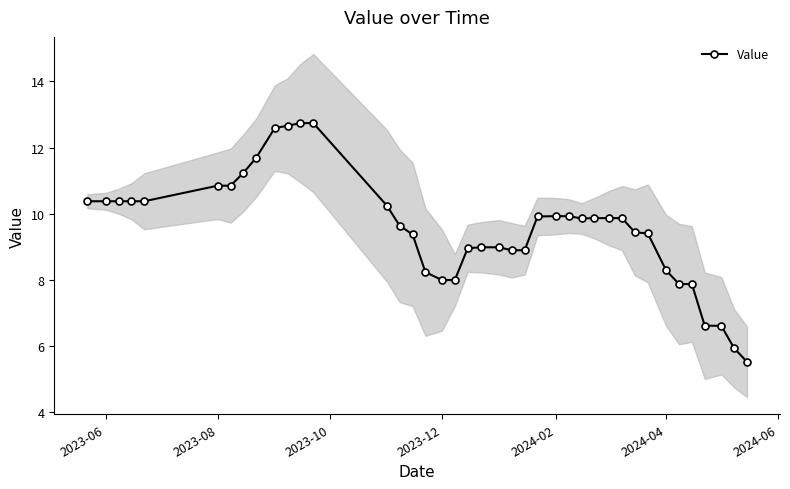

What is the minimum value for Value?

5.5